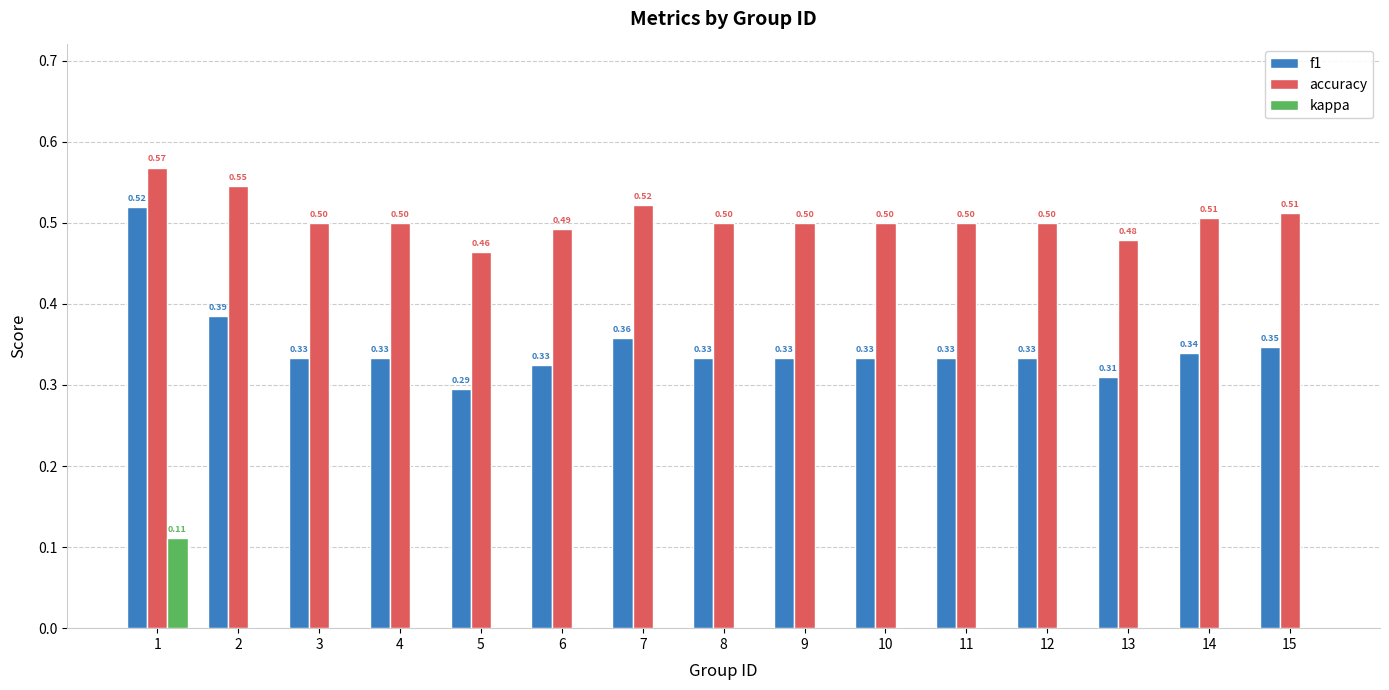

Between 5 and 7, which series saw the biggest shift?

f1